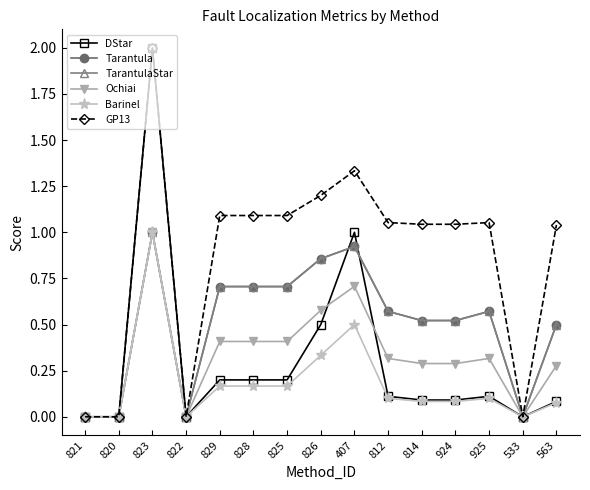

Does the chart have visible grid lines?

No